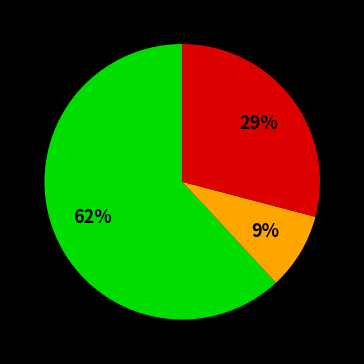

To the nearest percent, what is the difference between the largest and smallest slice percentages?

53%